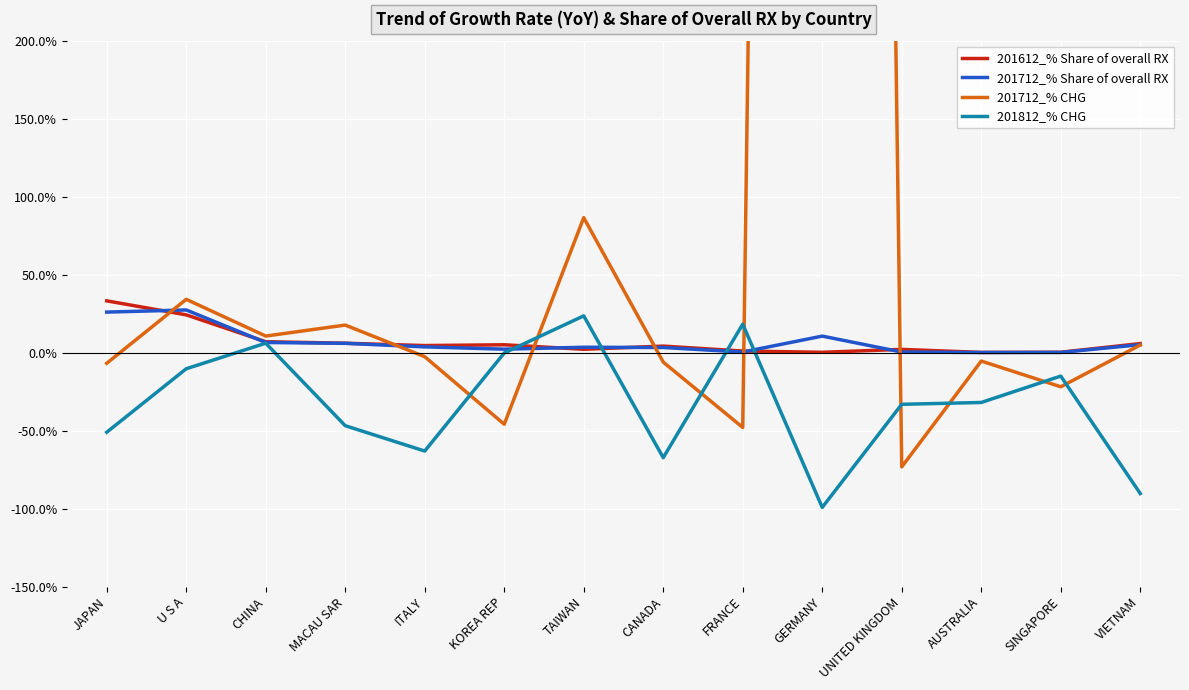

The 201712_% CHG series shows 122.5 at TAIWAN. True or false?

False